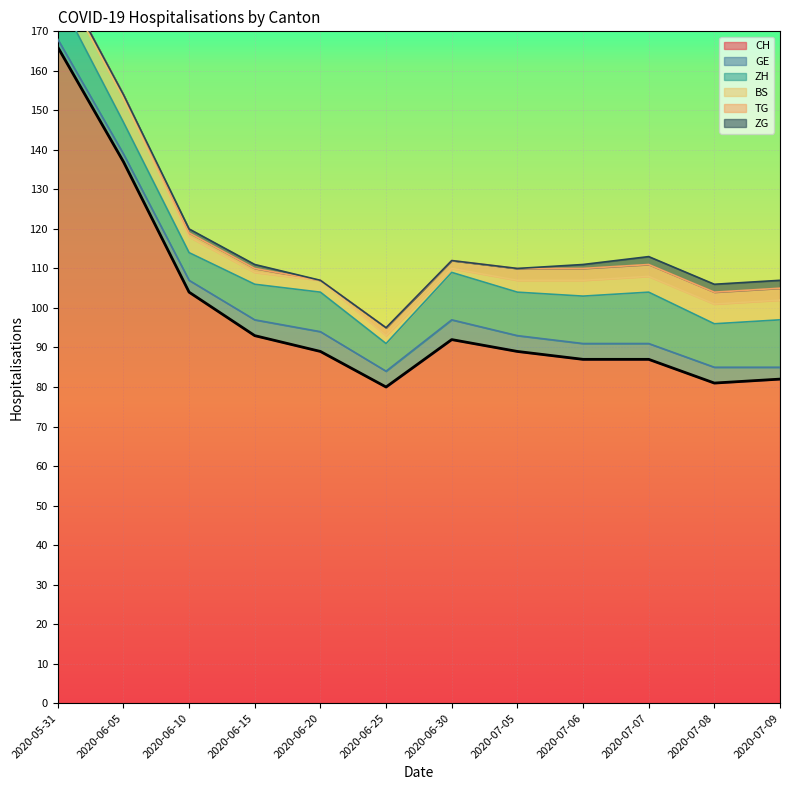

Where is TG nearest to the value 1?

2020-05-31